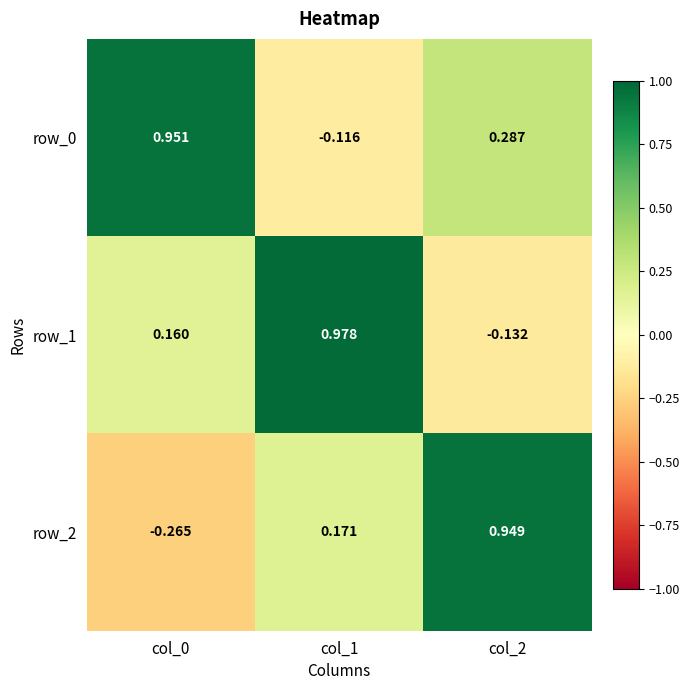

At which label does row_1 reach its minimum?

col_2